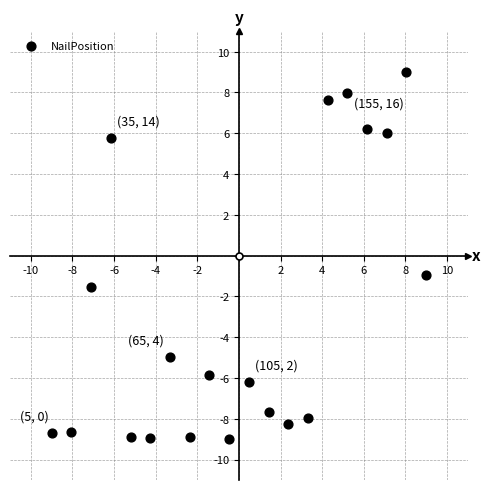

What is the range of X values (max minus min)?

18.0